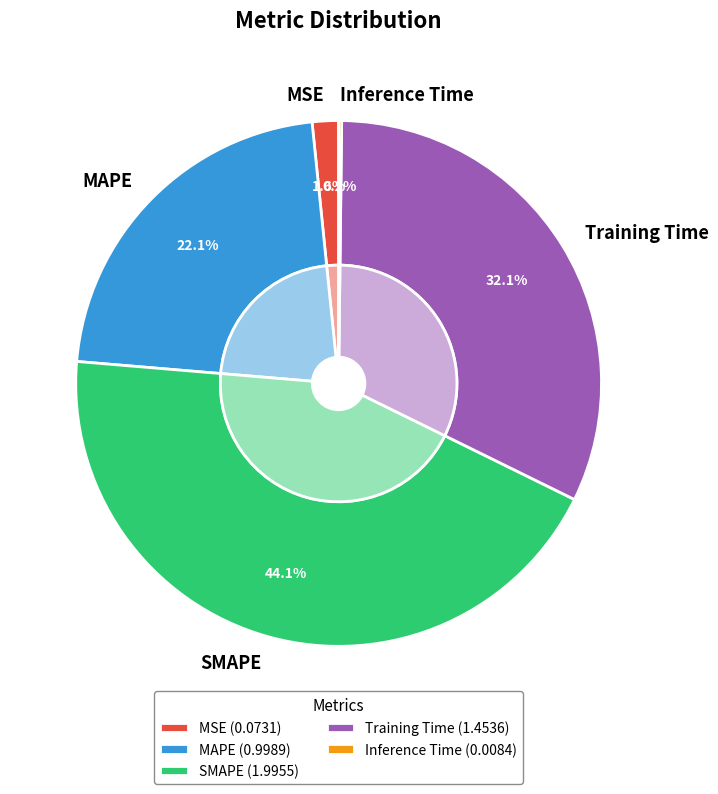

Which slice is the smallest?

Inference Time